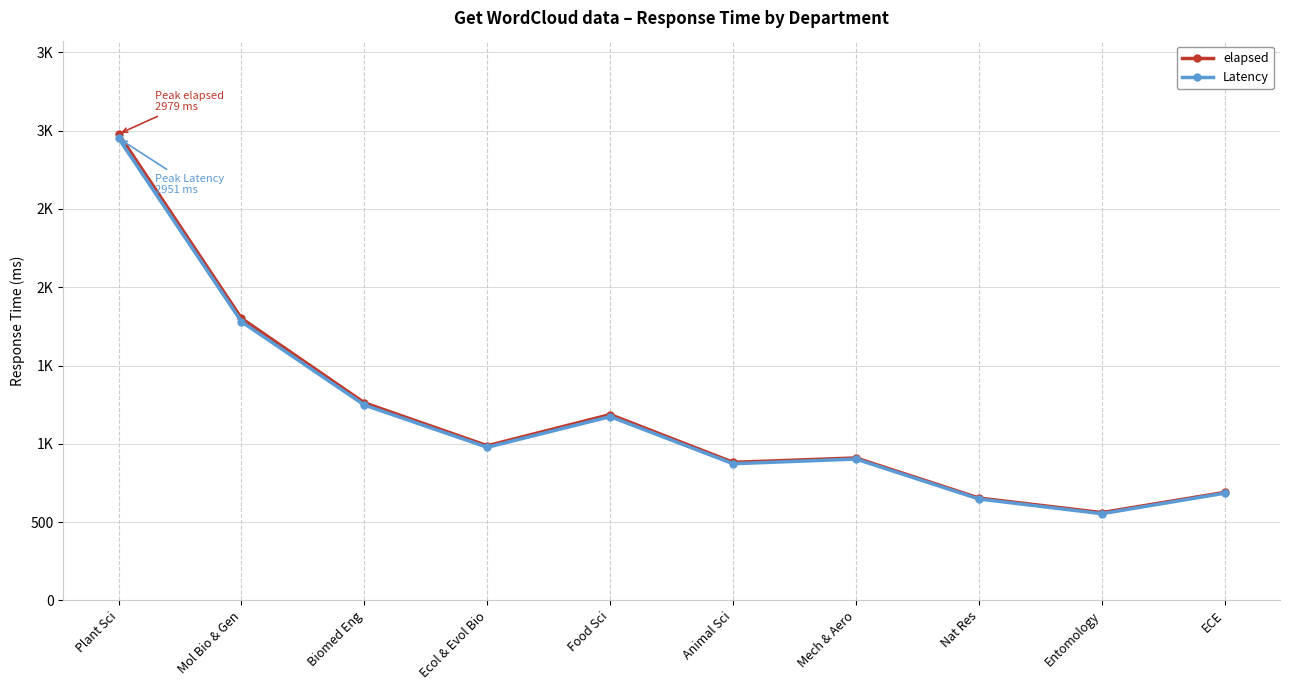

Which series has the largest range (max minus min)?

elapsed